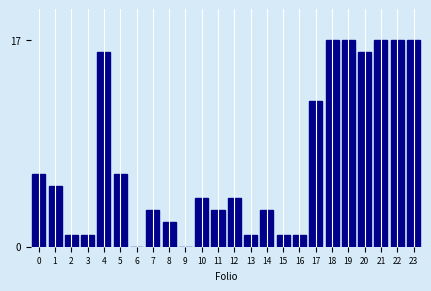

Reading left to right, transcribe all the data shown in this chart.

0=6	1=5	2=1	3=1	4=16	5=6	6=0	7=3	8=2	9=0	10=4	11=3	12=4	13=1	14=3	15=1	16=1	17=12	18=17	19=17	20=16	21=17	22=17	23=17